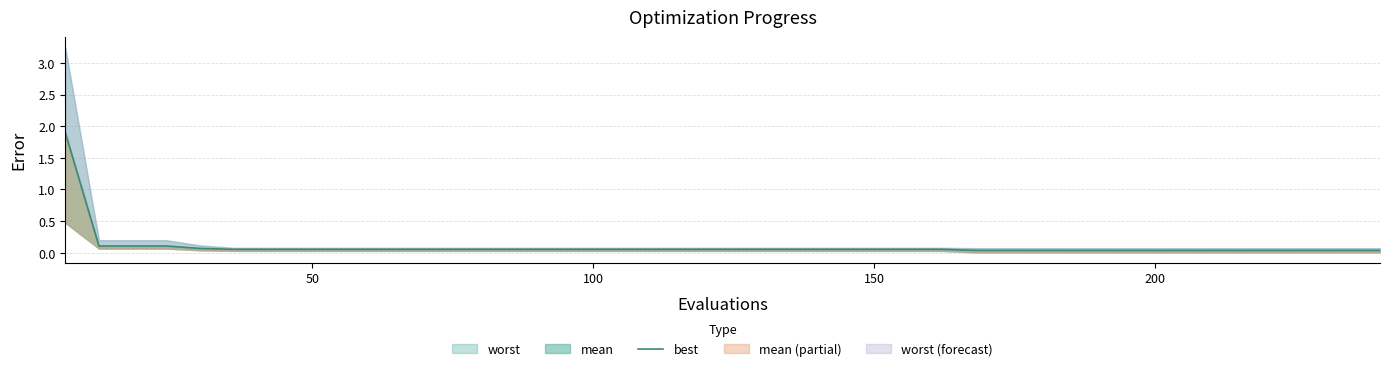

The chart shows a value of 0.0 at 32. True or false?

False